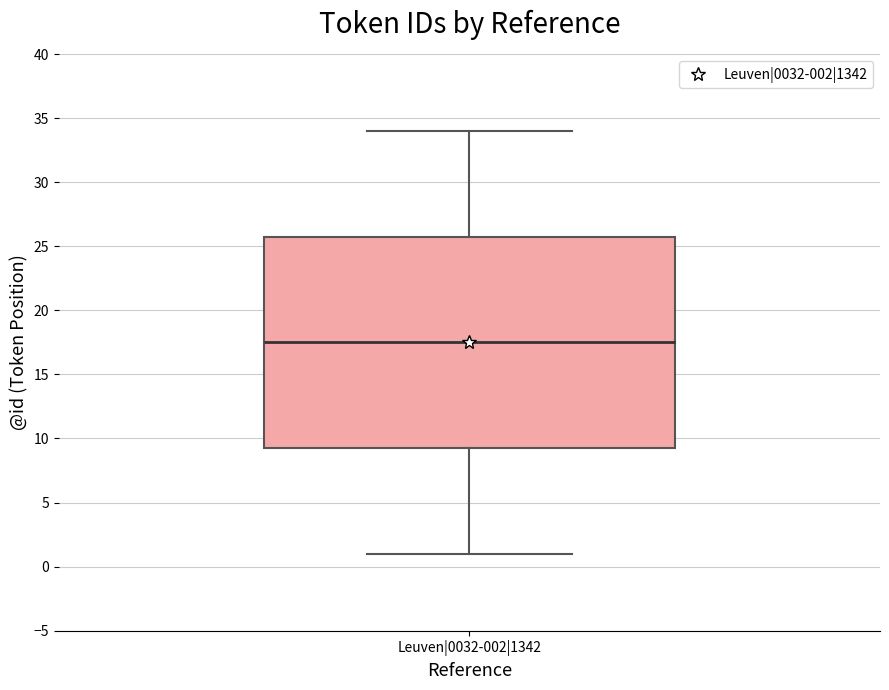

Read this box plot against the y-axis: the position of the median line, the range covered by the box, and the ends of both whiskers. The values are not printed on the chart, so give them approximately, as read against the axis.

median 17.5, box 9.5 to 26.0, whiskers 1.0 to 34.0